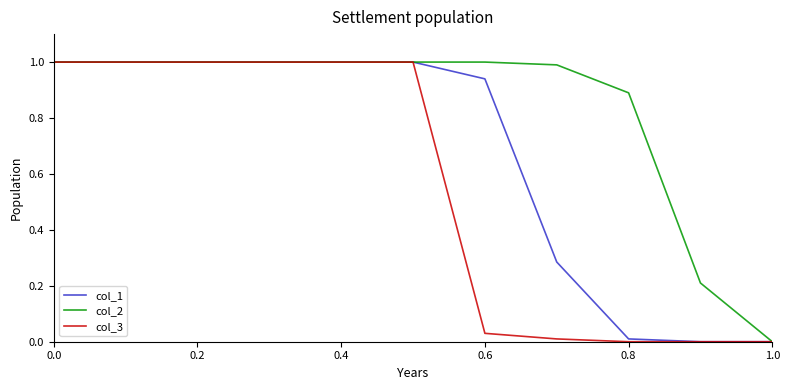

What are all the series names shown in the legend?

col_1, col_2, col_3